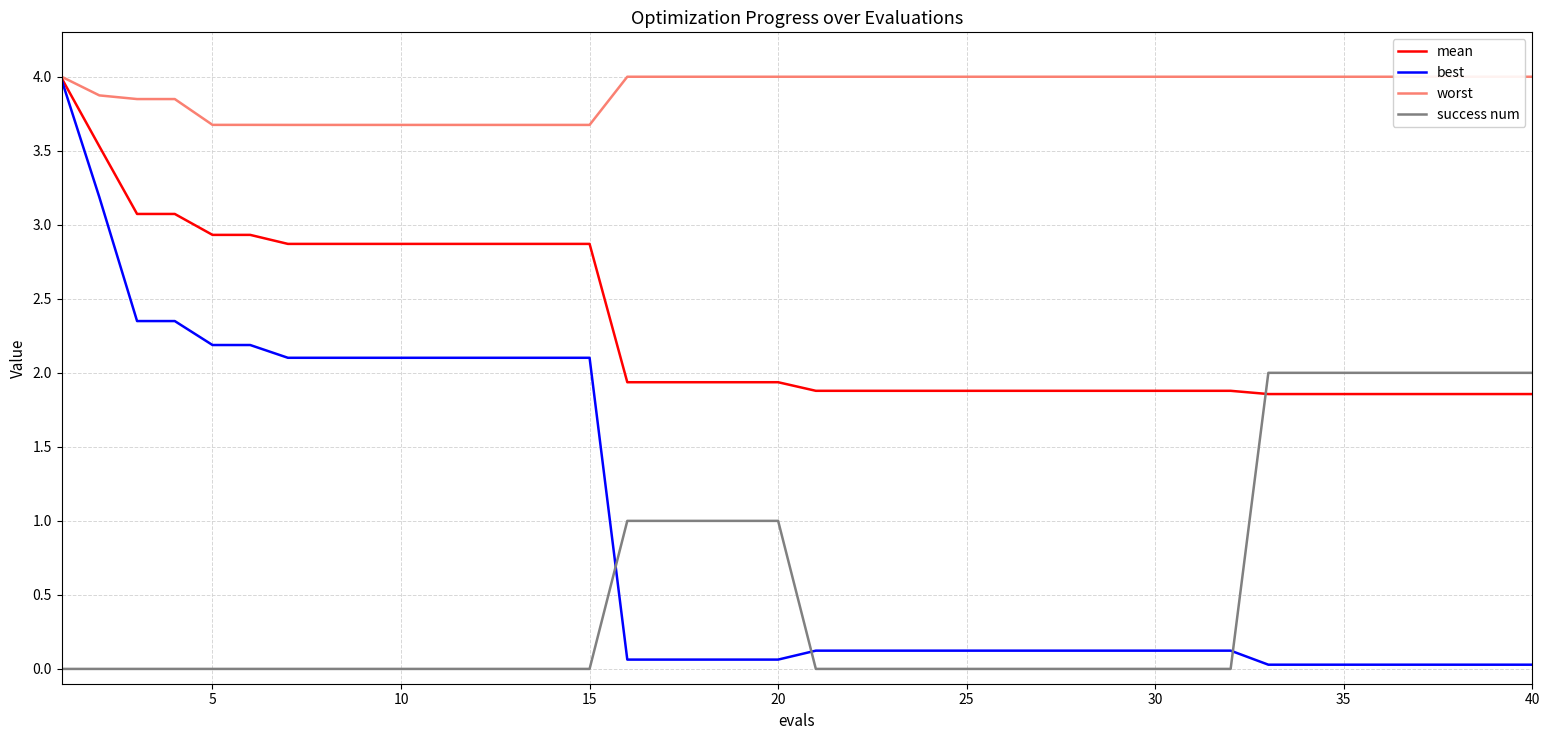

True or false: success num has a value of 0.0 at 30.

True